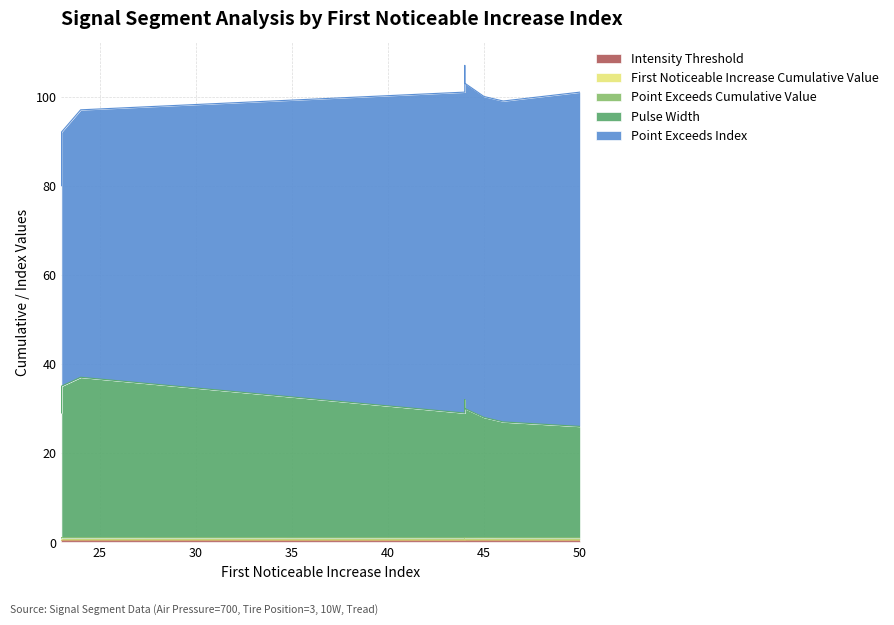

True or false: Pulse_Width and Point_Exceeds_Index intersect in this chart.

False